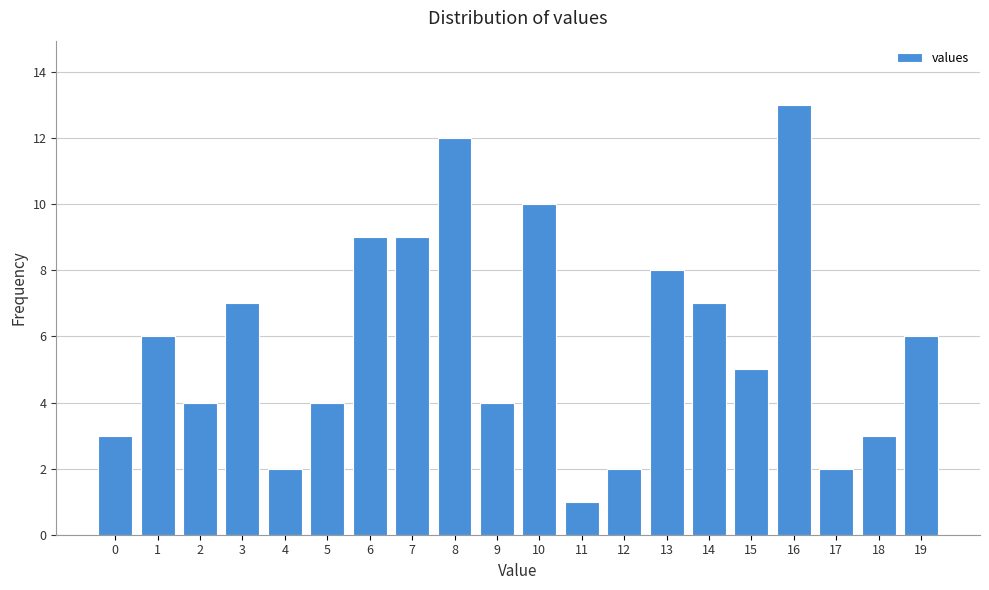

Reading left to right, transcribe all the data shown in this chart.

0=3	1=6	2=4	3=7	4=2	5=4	6=9	7=9	8=12	9=4	10=10	11=1	12=2	13=8	14=7	15=5	16=13	17=2	18=3	19=6